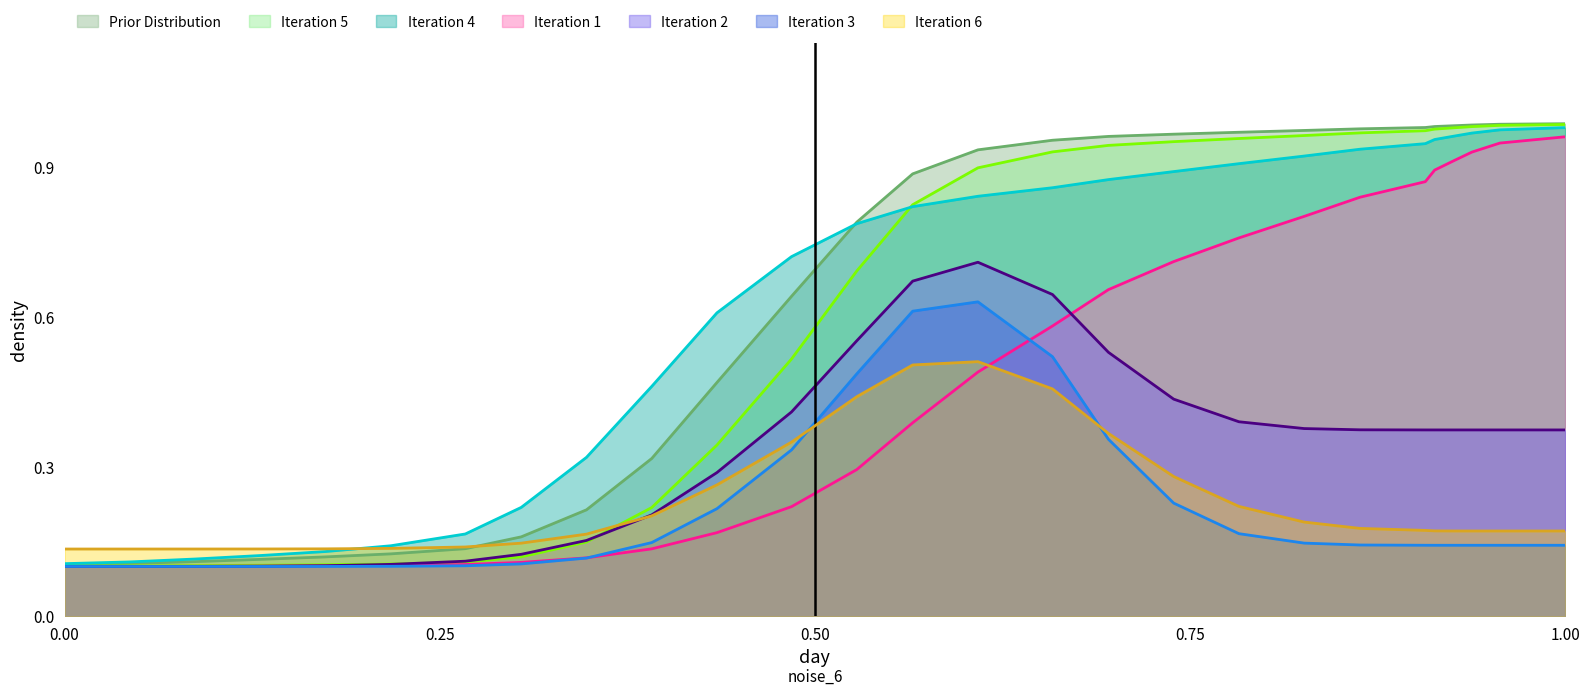

What are all the series names shown in the legend?

Prior Distribution, Iteration 5, Iteration 4, Iteration 1, Iteration 2, Iteration 3, Iteration 6